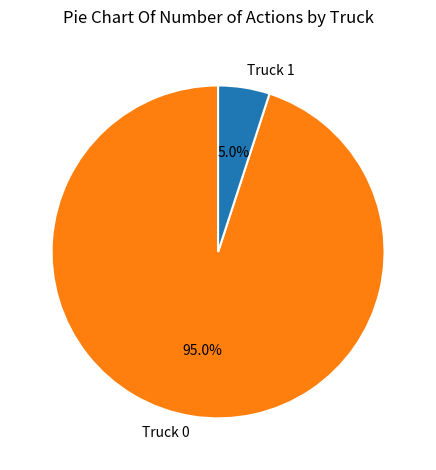

What percentage is the Truck 0 slice, to the nearest percent?

95%